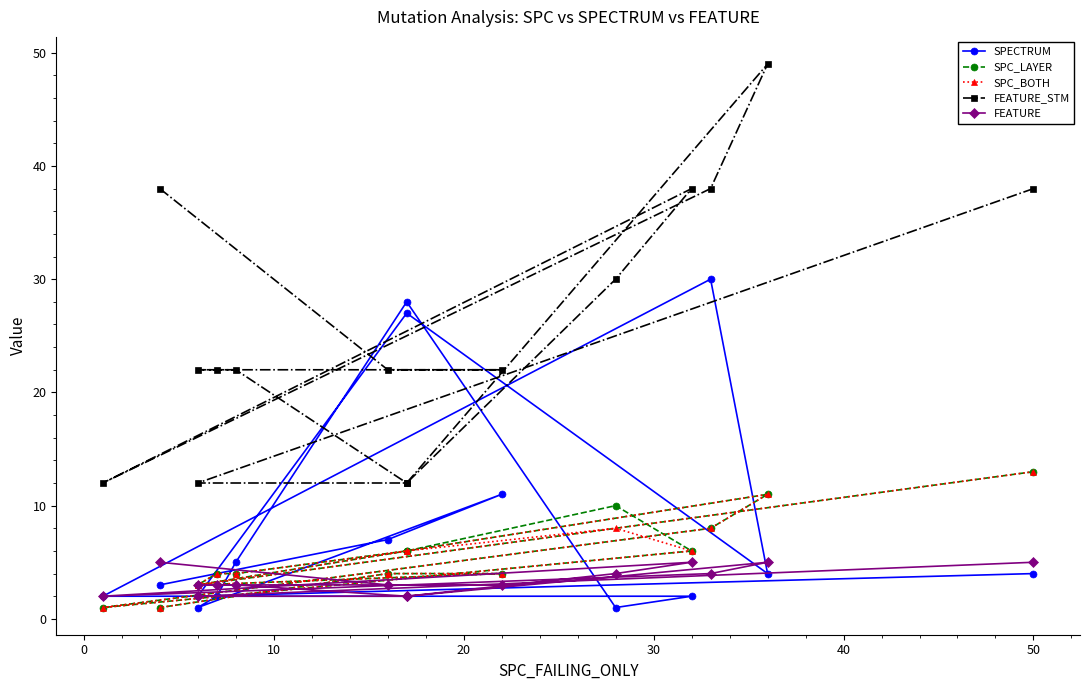

What is the smallest value displayed?

1